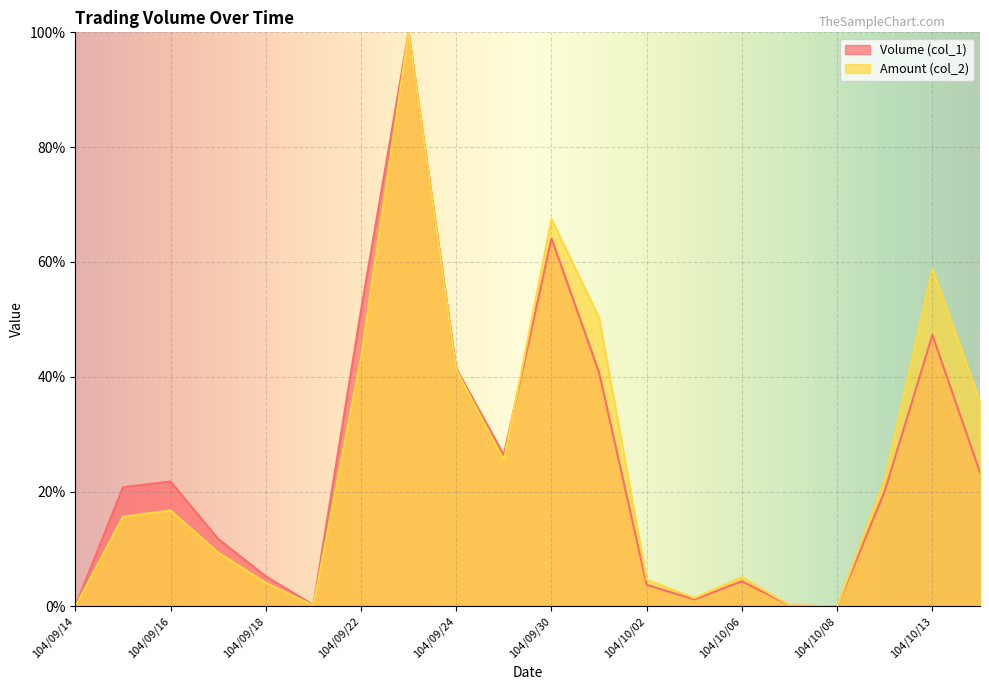

Which category has the lowest value across all series?

104/09/14